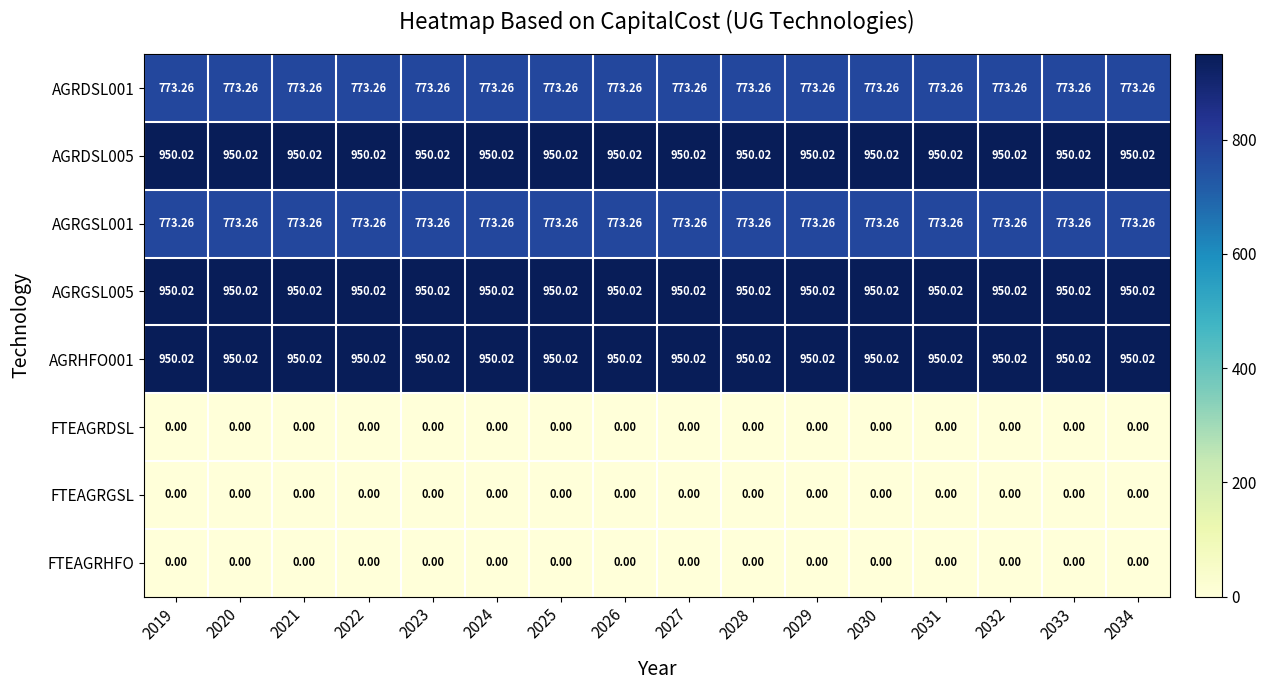

At how many categories does at least one series exceed 544?

16